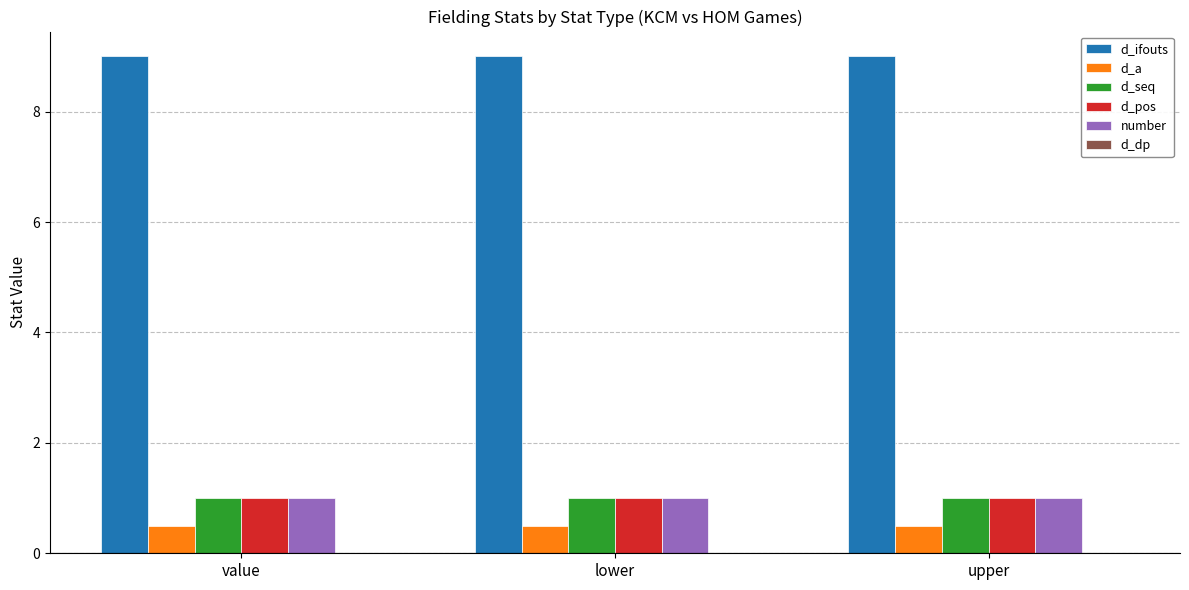

Read the d_a value at upper.

0.5